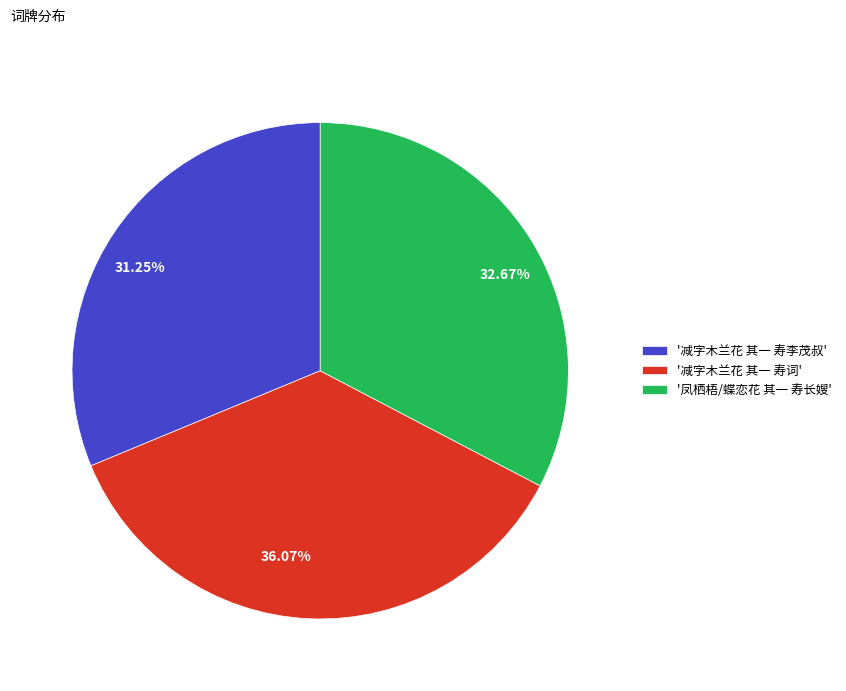

Combined, do 36.07% and 32.67% account for over 50%?

Yes